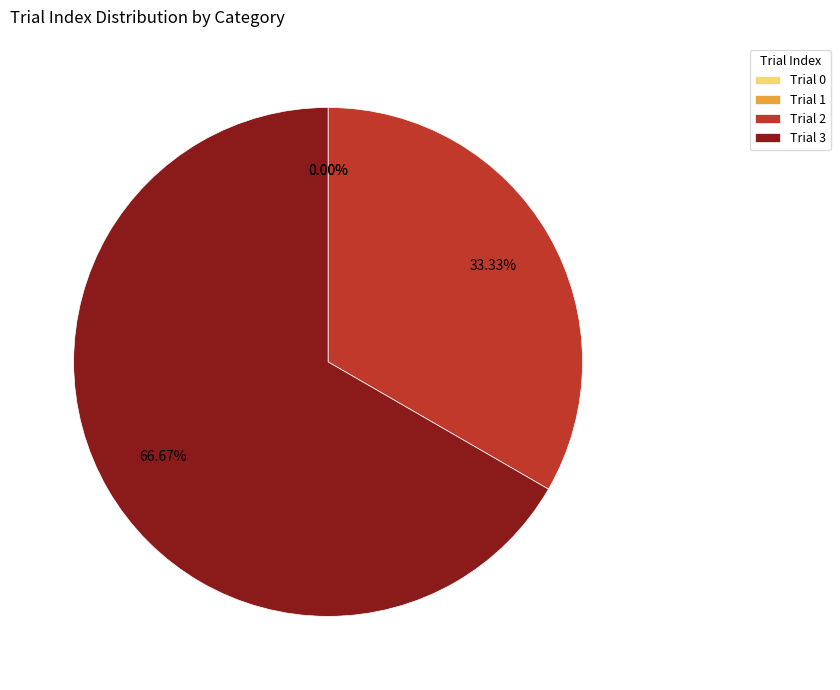

How many slices are in this pie chart?

4